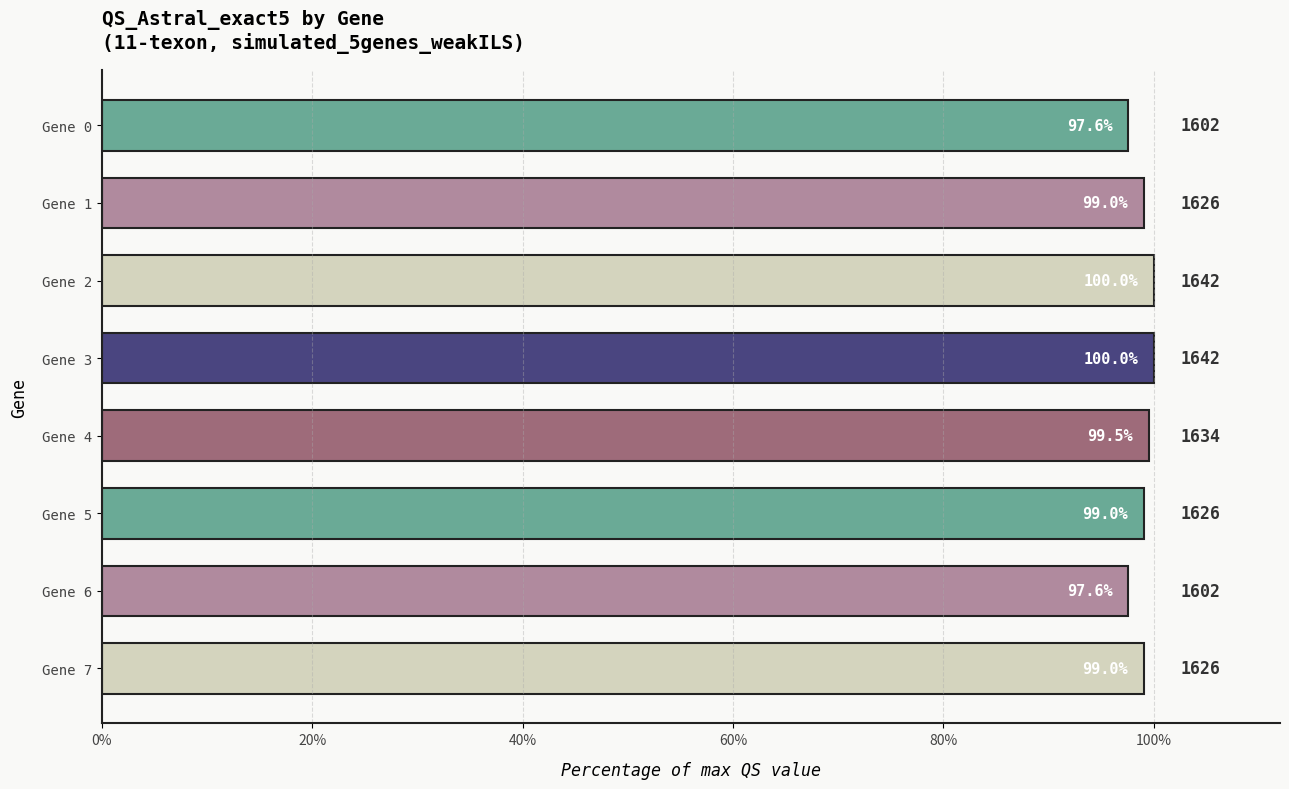

What is the minimum value shown in the chart?

97.6